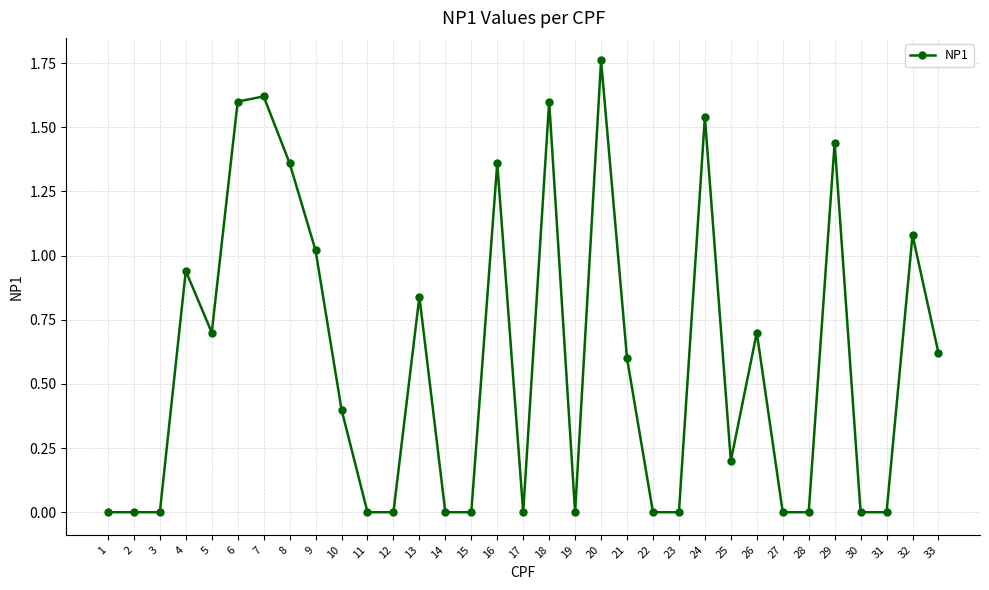

Is it true that the value at 1 is 0.6?

False